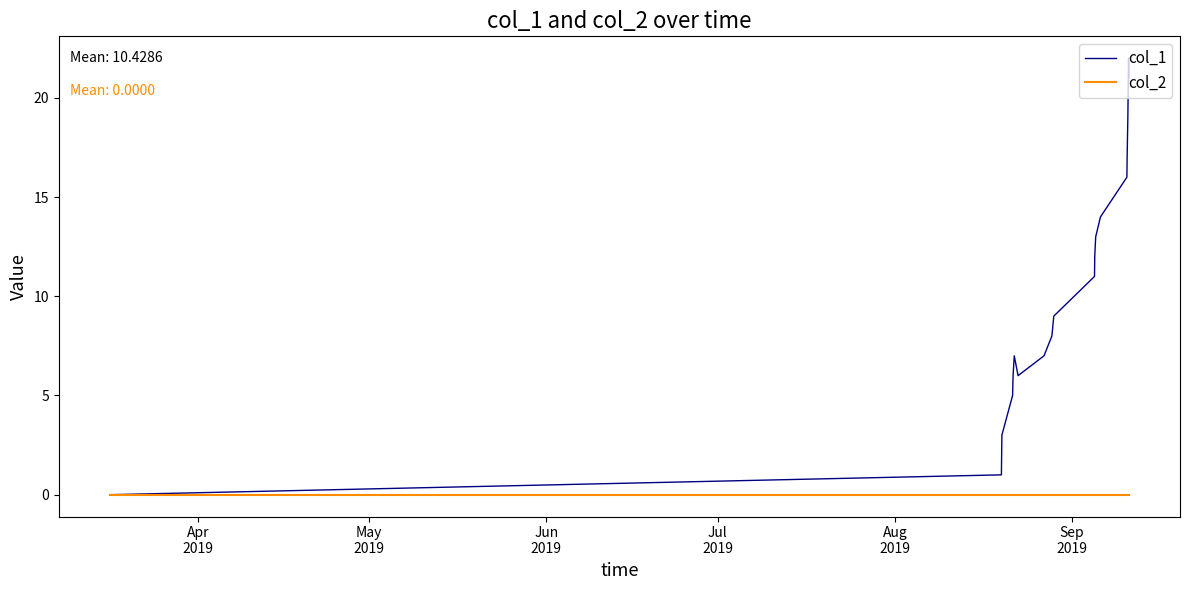

Which series has the largest total across all categories?

col_1